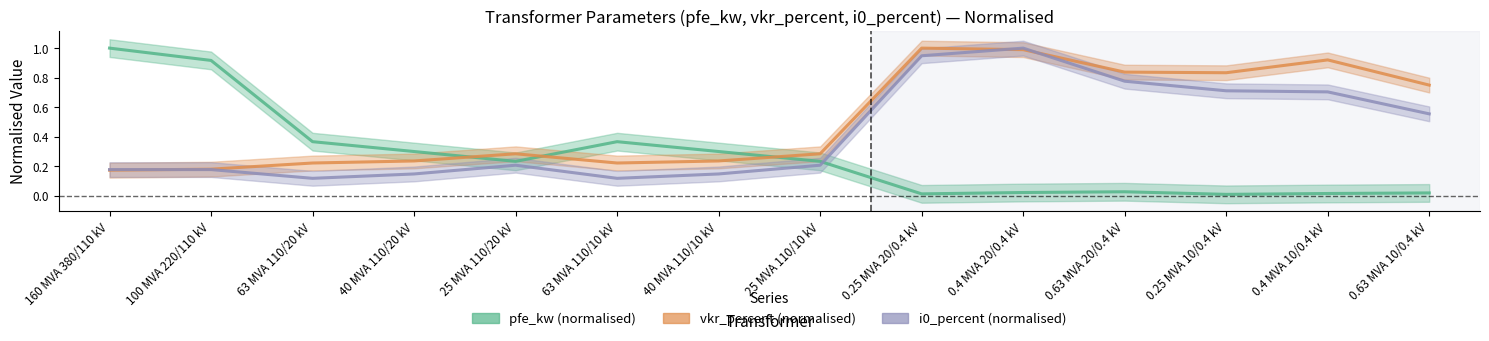

Is it true that i0_percent (normalised) equals 0.1 at 25 MVA 110/20 kV?

False